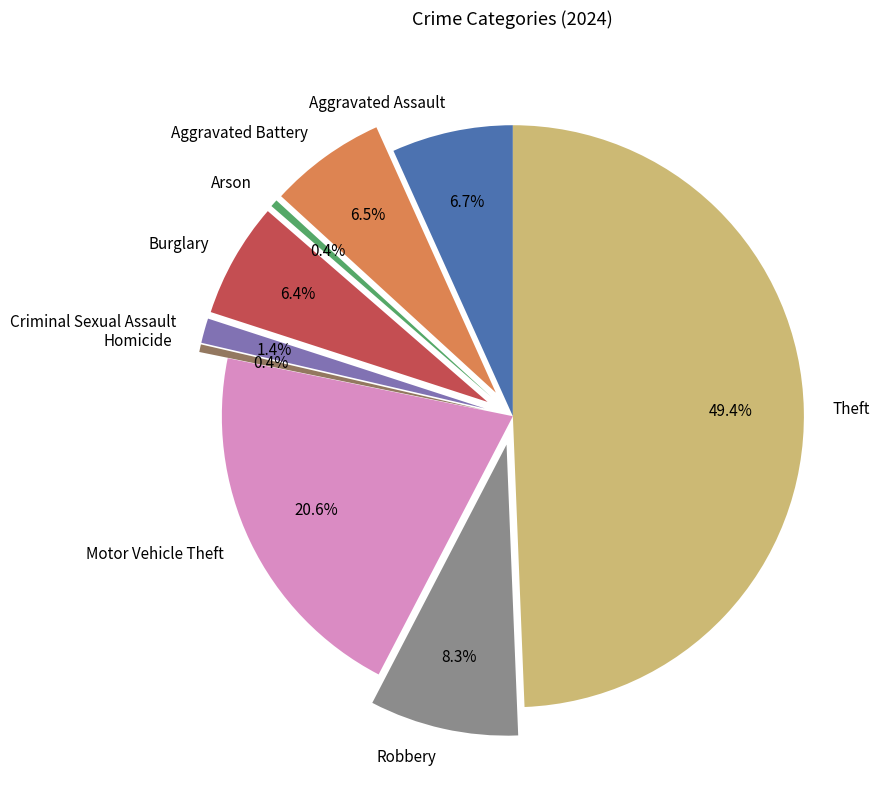

What portion of the pie excludes Criminal Sexual Assault?

98.6%